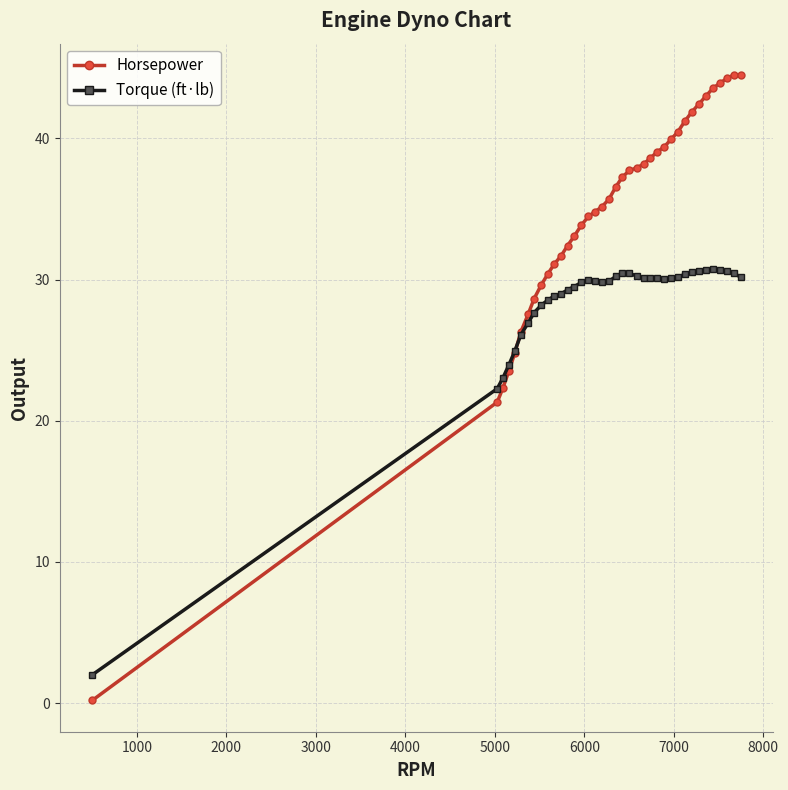

What is the value of the Horsepower point at the 34th from the left?

43.6